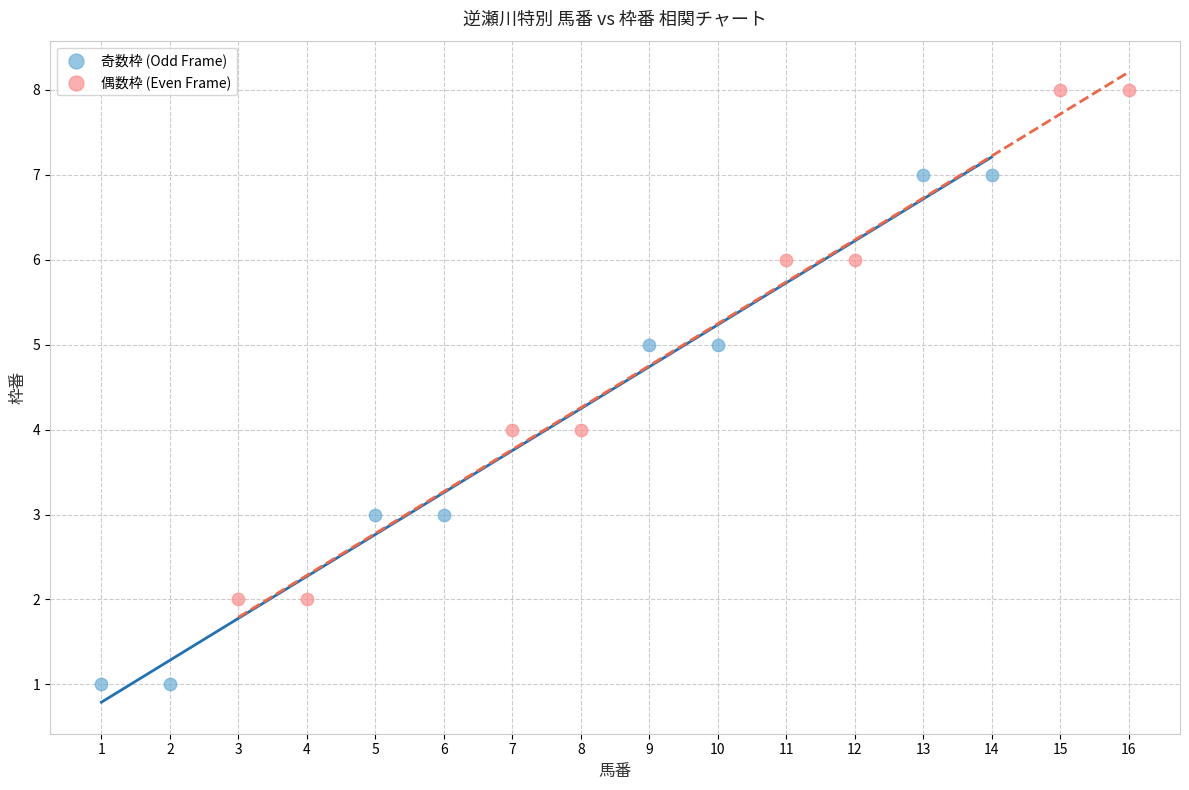

Which series contains the lowest Y value?

奇数枠 (Odd Frame)